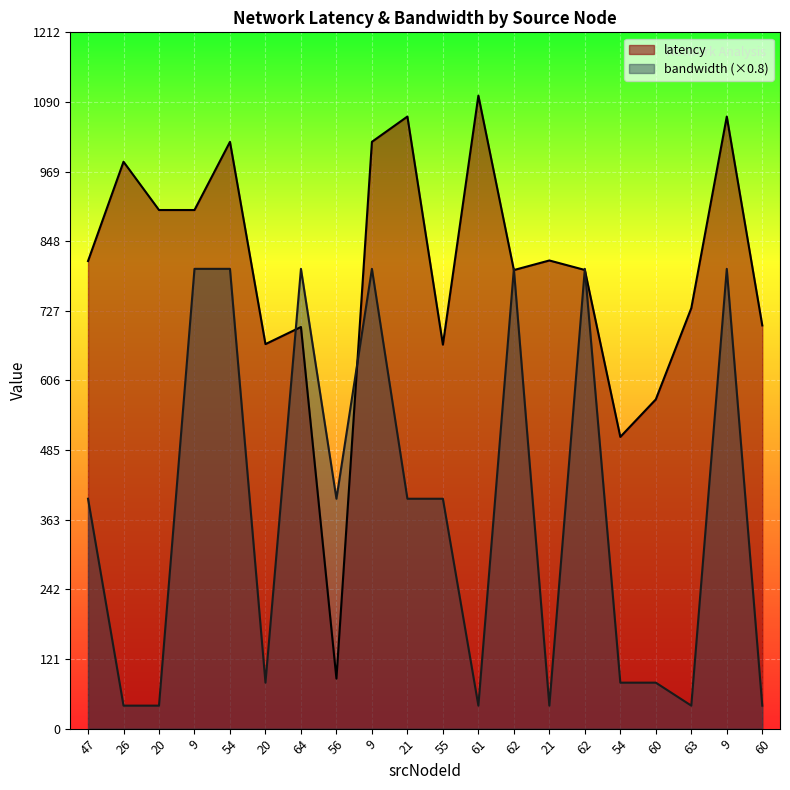

What is the average value of the latency series?

796.3